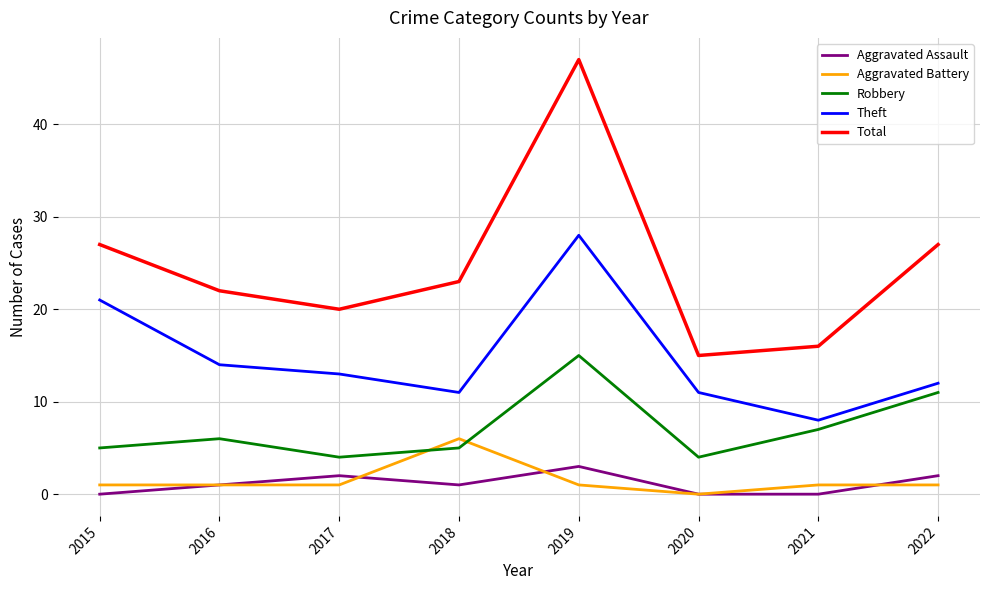

Which series changed the most between 2018 and 2020?

Total